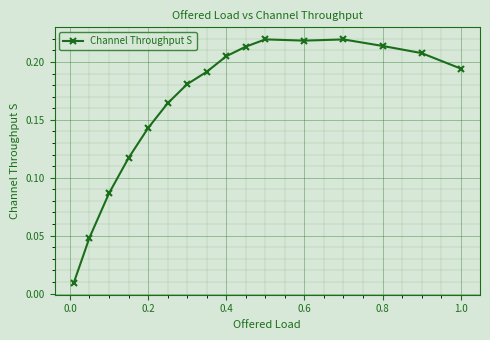

What is the sum of all values?

2.6